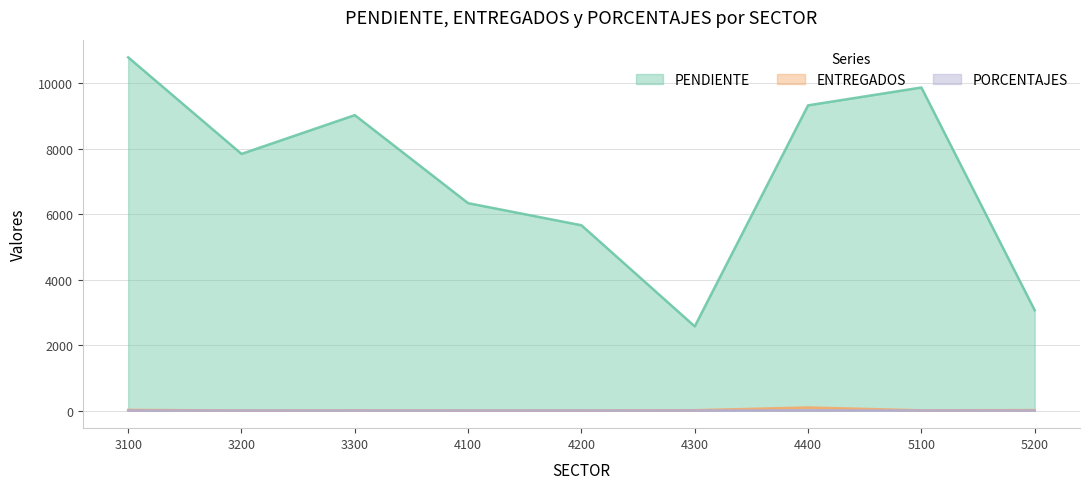

What are all the series names shown in the legend?

PENDIENTE, ENTREGADOS, PORCENTAJES